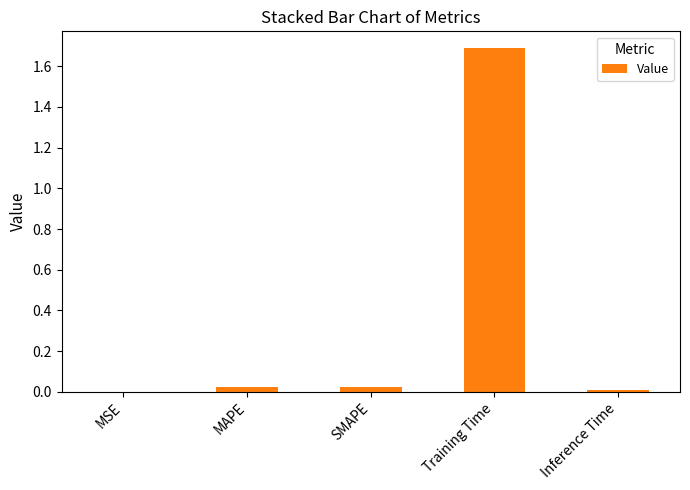

Which category has the highest value across all series?

Training Time